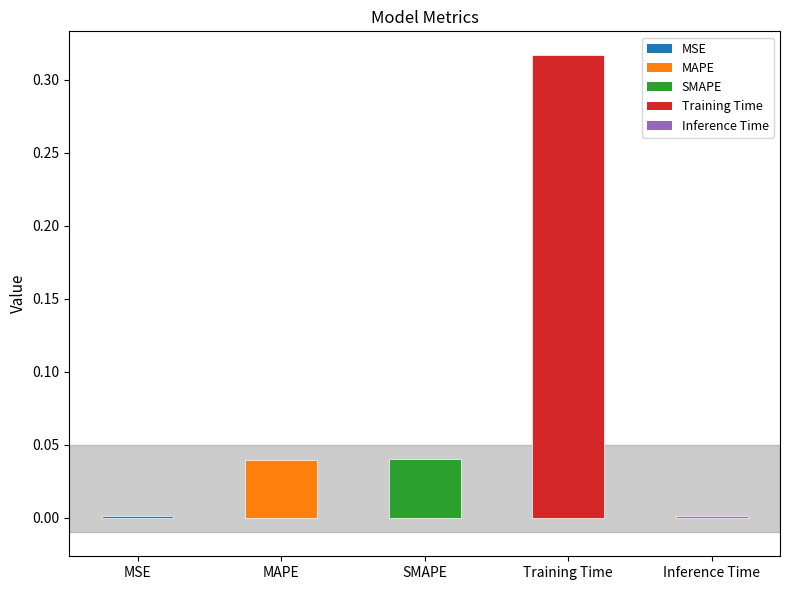

Which label corresponds to the largest value in the chart?

Training Time